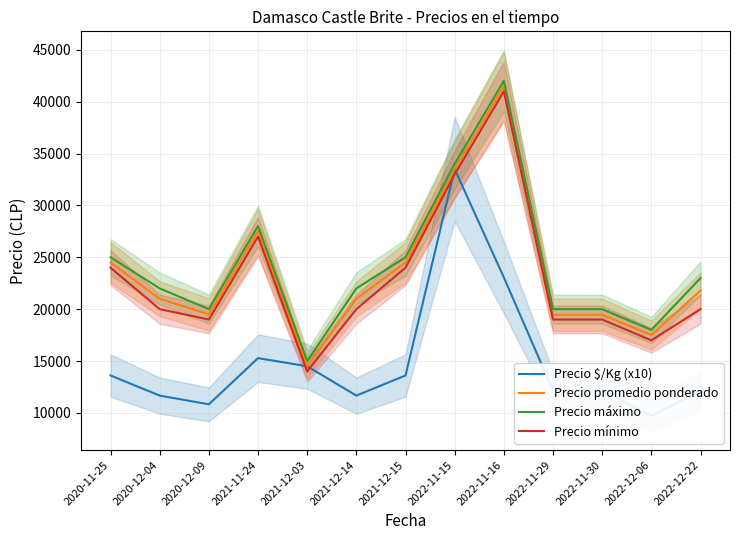

What position from the right is 2022-12-06?

2